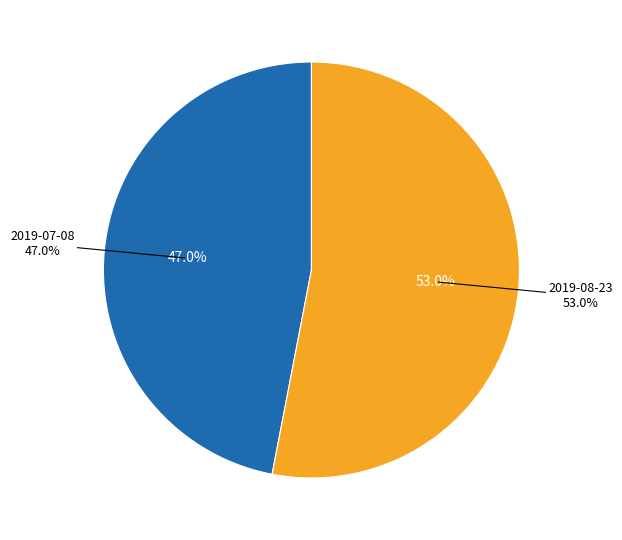

Which category accounts for the majority?

2019-08-23